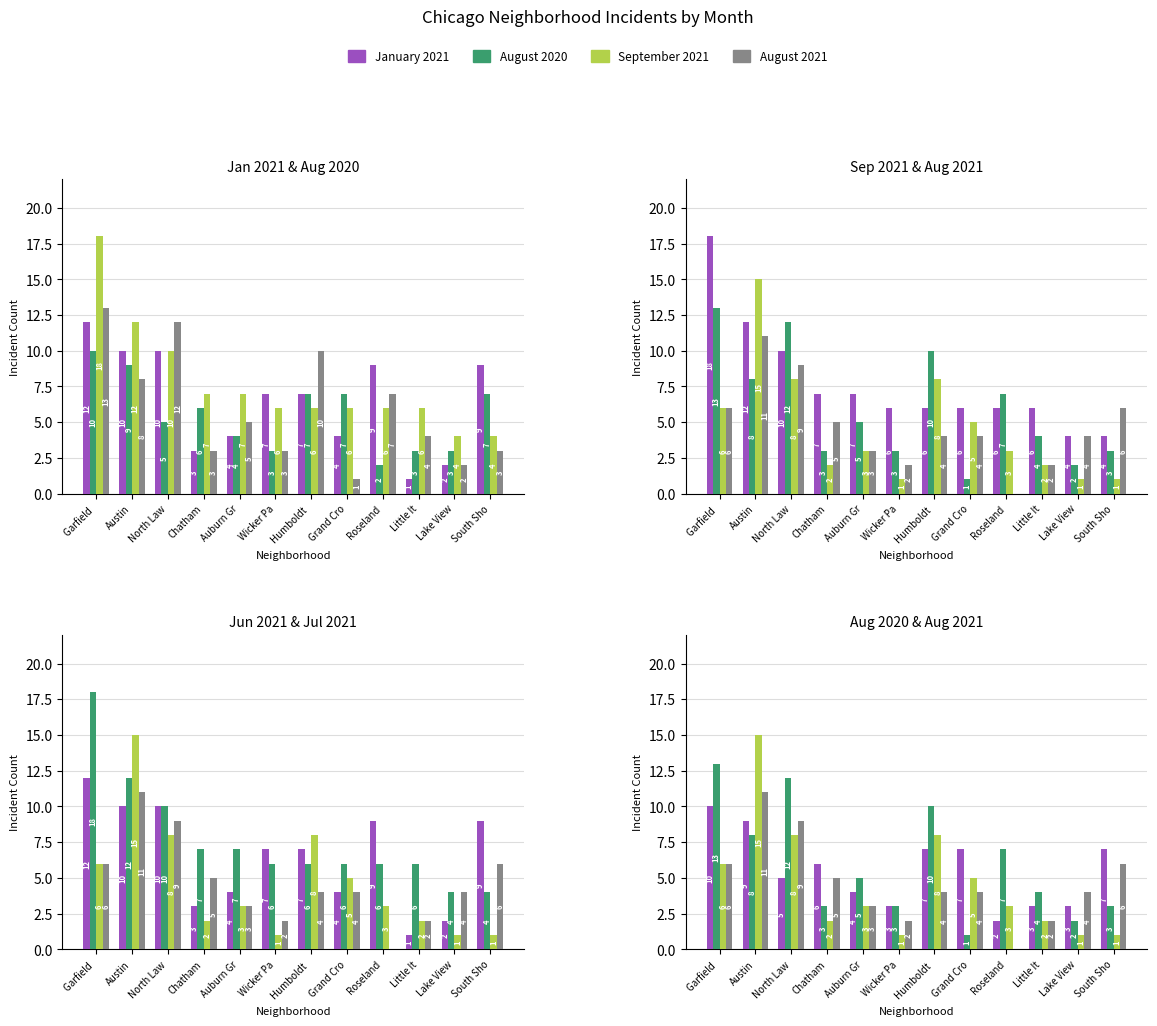

Which has a higher value, Lake View or Roseland?

Roseland